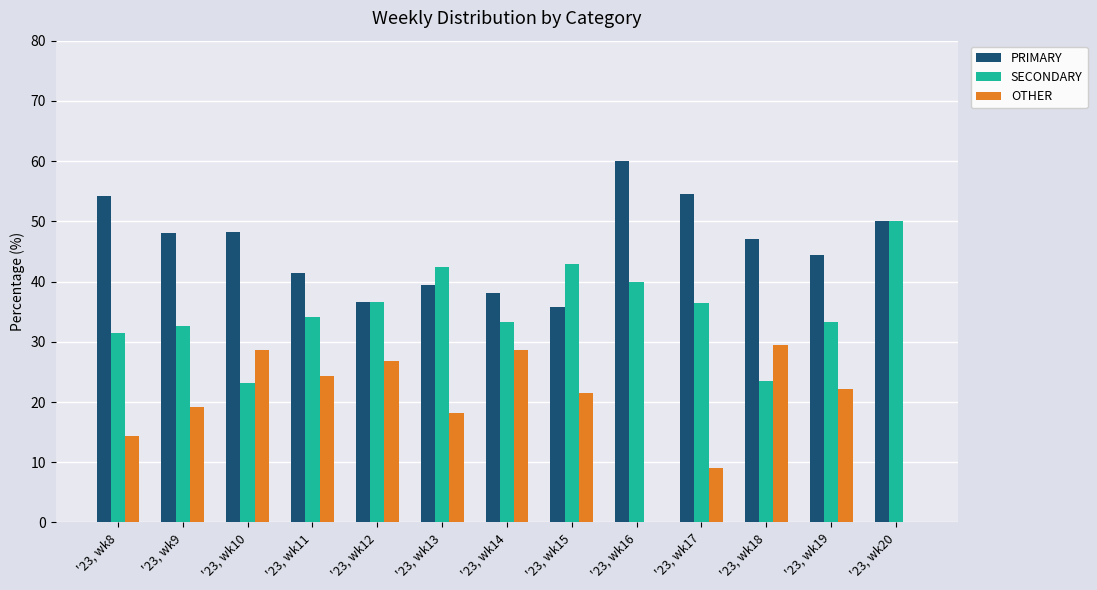

Which label corresponds to the largest value in the chart?

'23, wk16